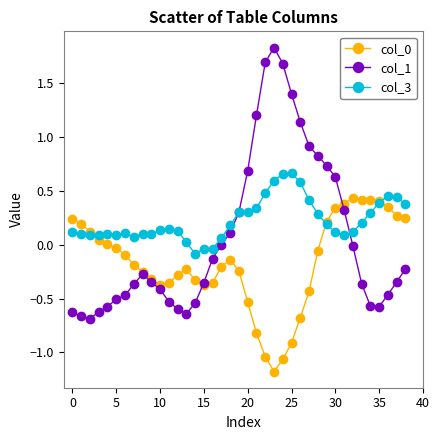

Which series has the largest range (max minus min)?

col_1